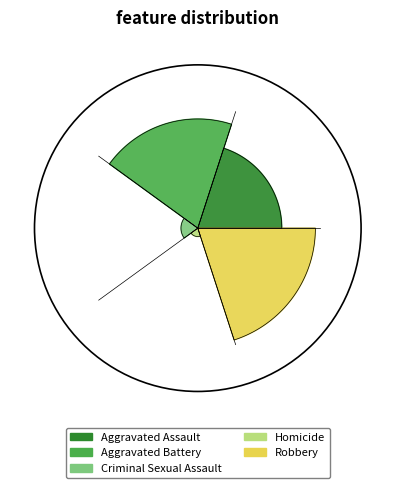

What is the change in value from Criminal Sexual Assault to Homicide?

-1